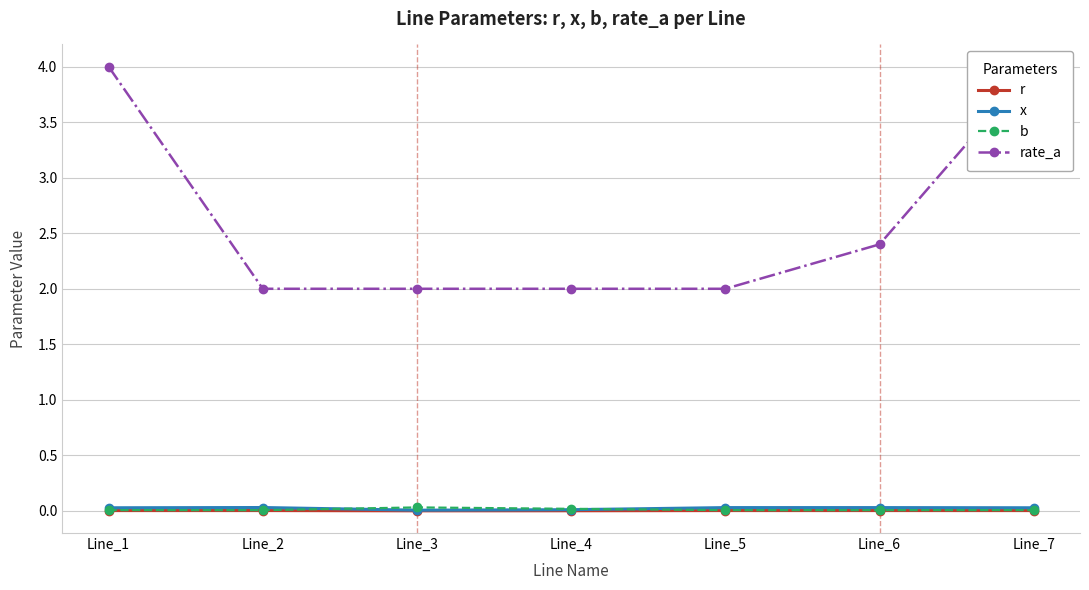

Where is the first local minimum for r?

Line_3